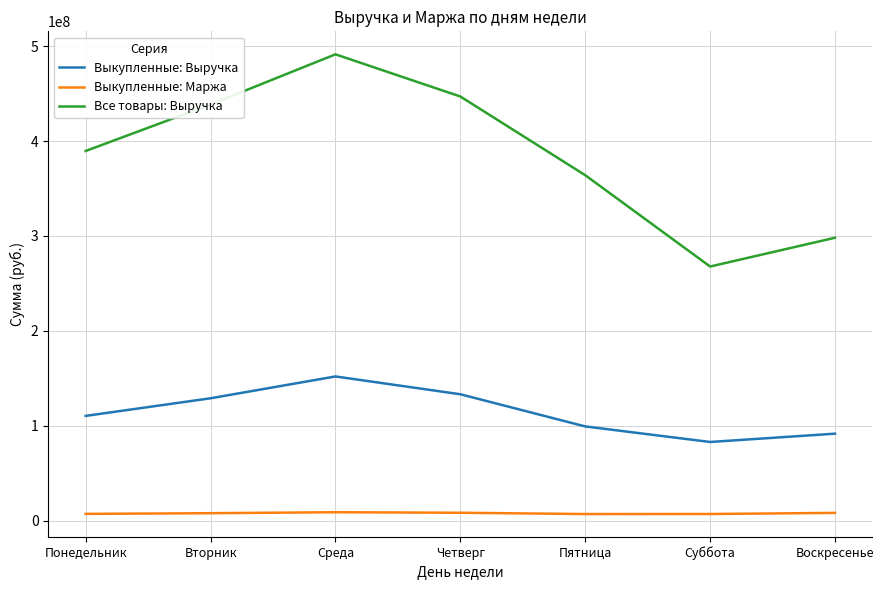

Rank the series by their average value, from lowest to highest.

Выкупленные: Маржа, Выкупленные: Выручка, Все товары: Выручка